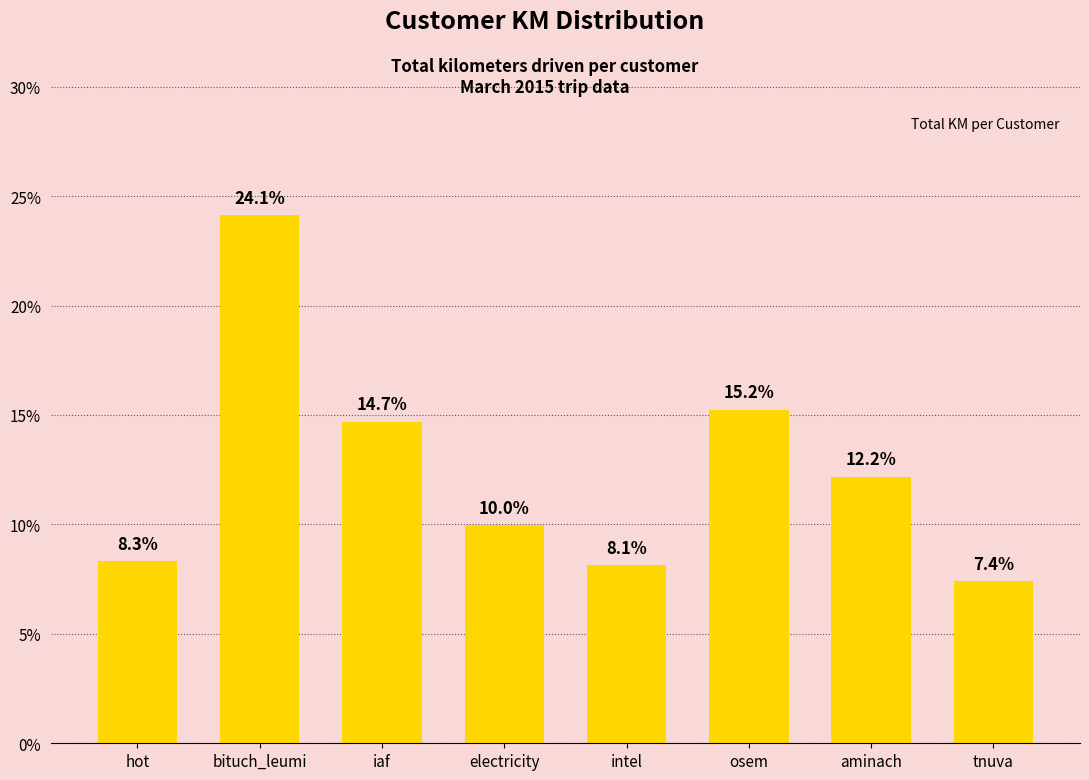

How many categories are shown in the chart?

8